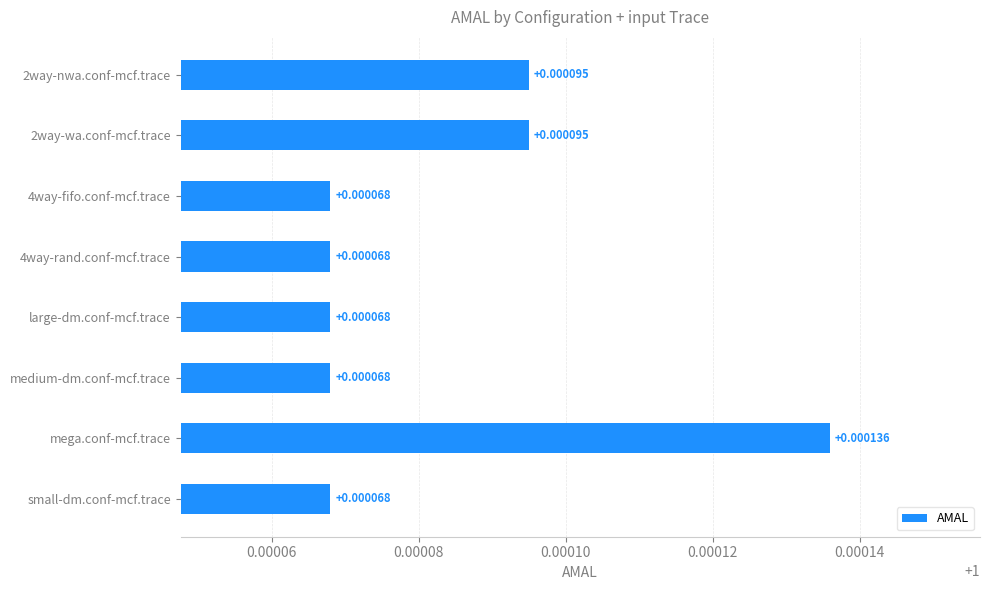

How many bars are there in total?

8